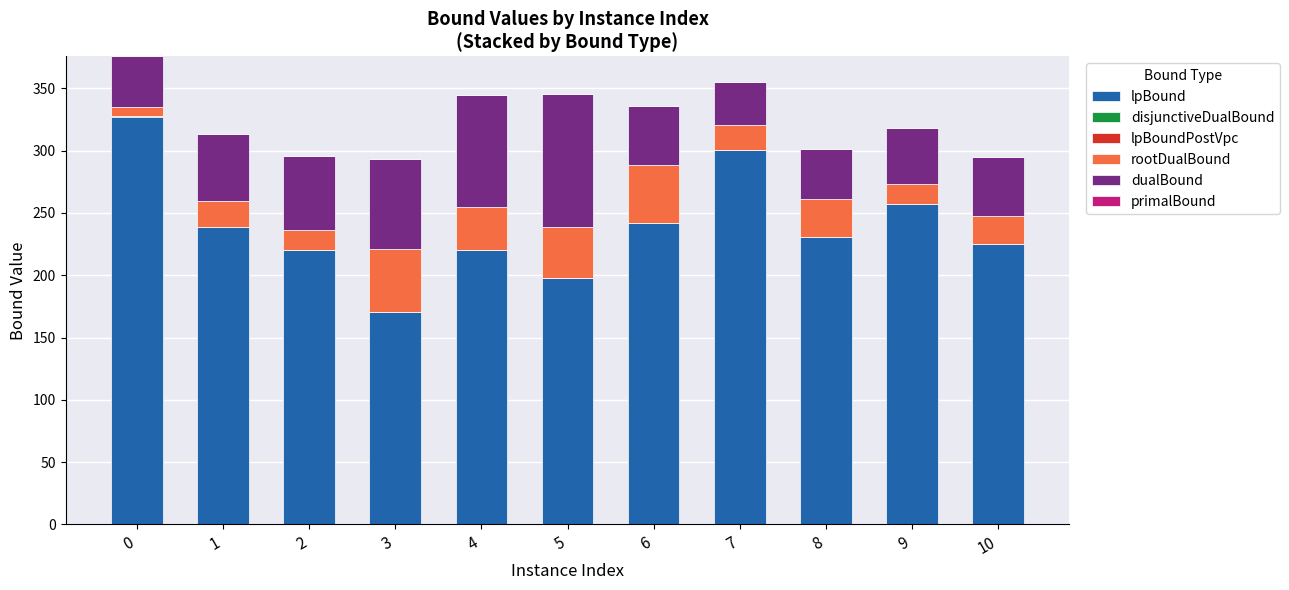

Are the bars horizontal?

No